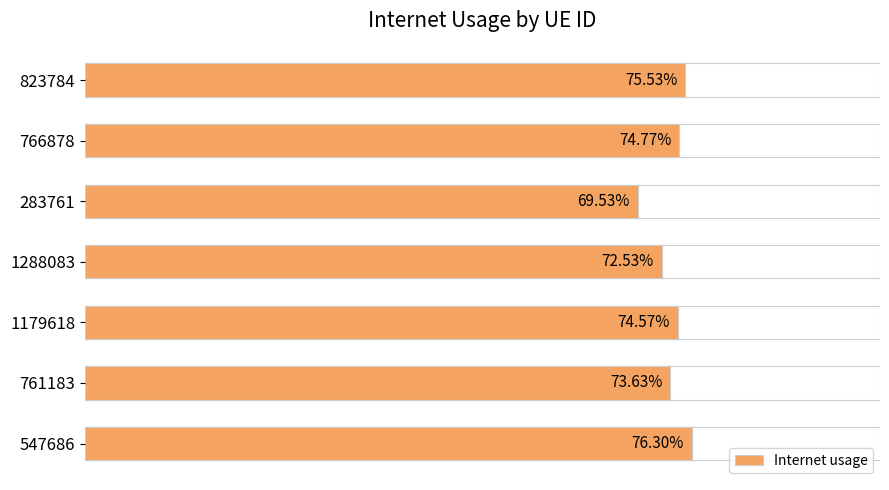

Does the chart contain stacked bars?

No